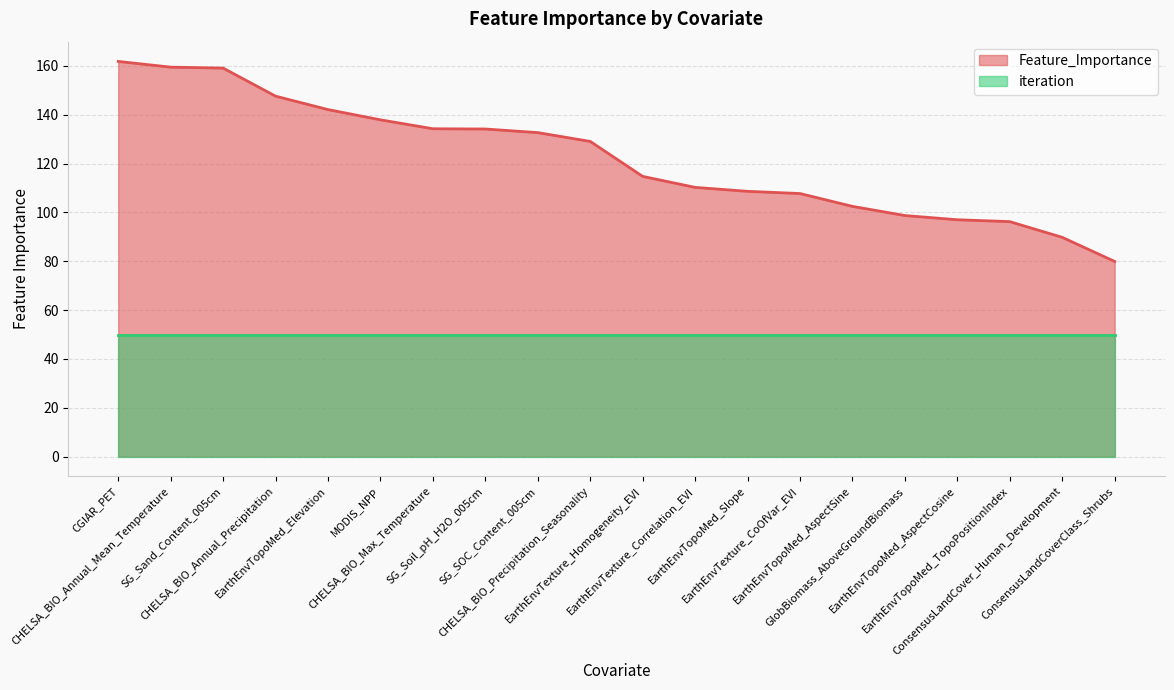

How many lines are shown in the chart?

2